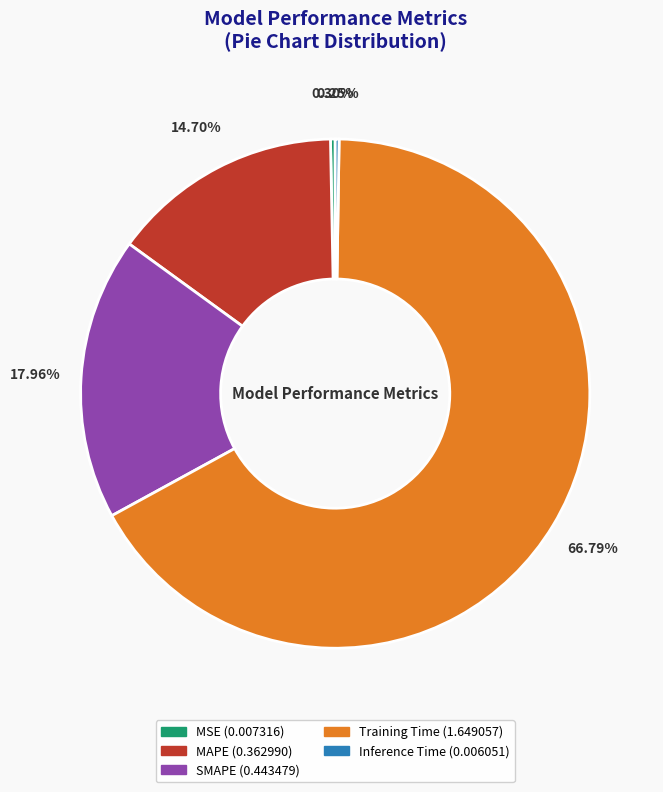

To the nearest percent, what portion does Training Time represent?

67%